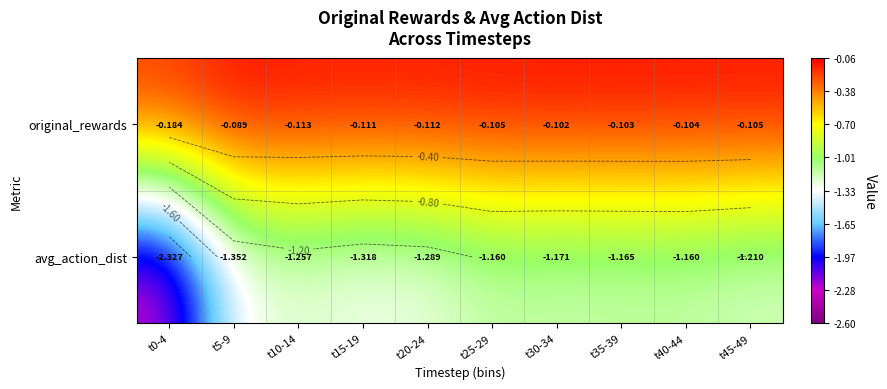

Which series has the largest total across all categories?

original_rewards